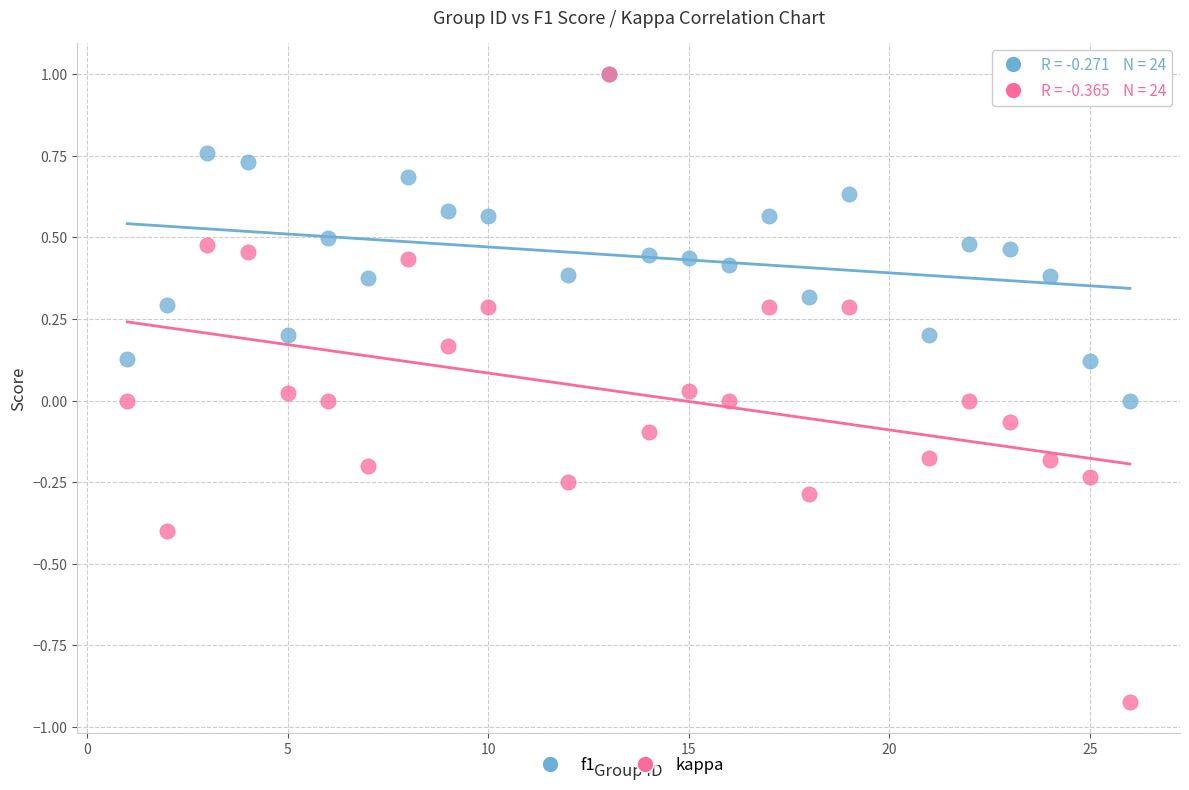

Which series reaches the minimum Y coordinate?

kappa